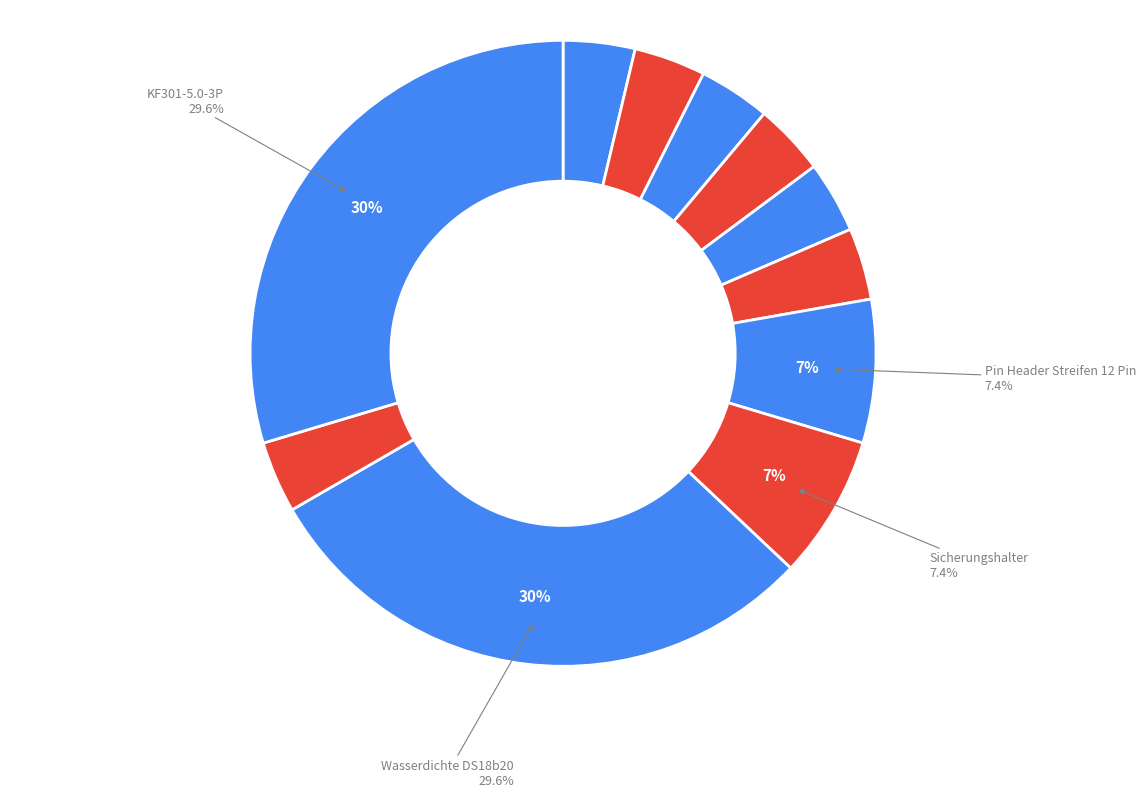

Rank the categories by value from lowest to highest.

Arduino Pro Mini 8Mhz 3.3V, CC1101 Funkmodul, Taster 6x6, LED 3mm, 470 Ohm Widerstand, HLK-PM01, KF301-5.0-2P, Pin Header Streifen 12 Pin, Sicherungshalter, Wasserdichte DS18b20, KF301-5.0-3P